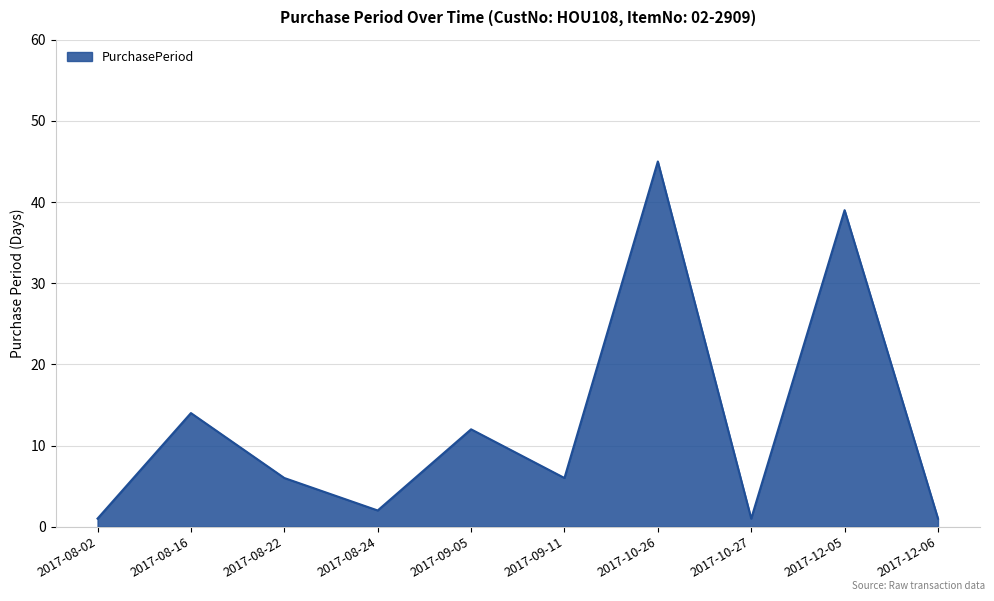

The value at 2017-08-22 is 6. True or false?

True